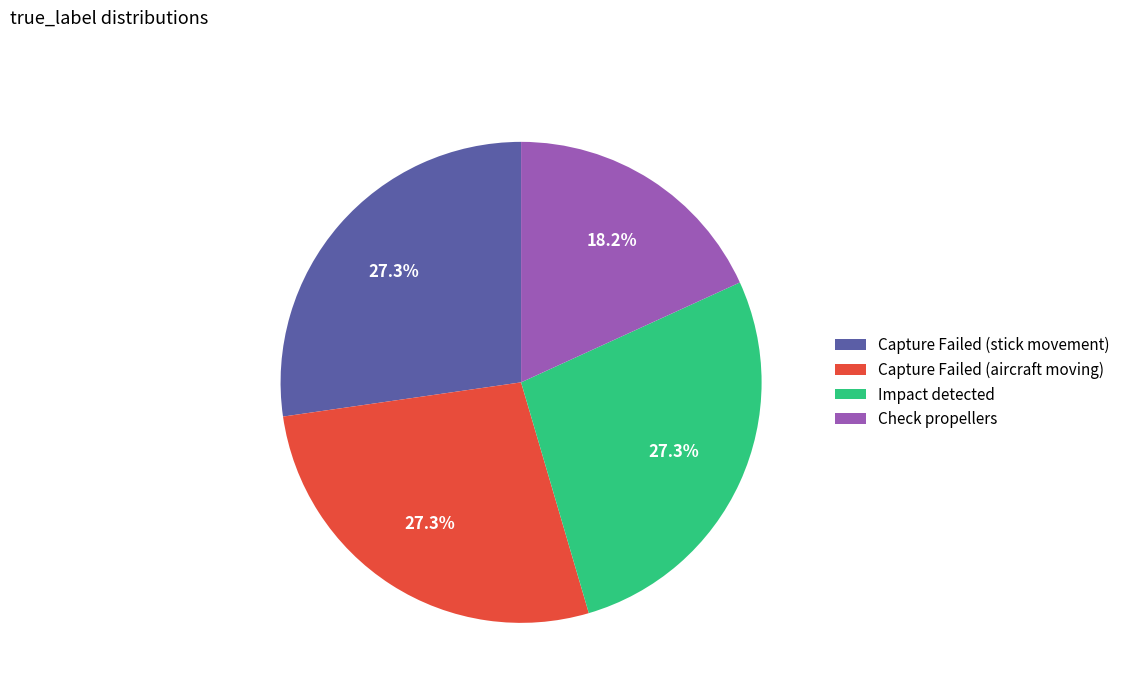

To the nearest percent, what is the average slice percentage?

25%